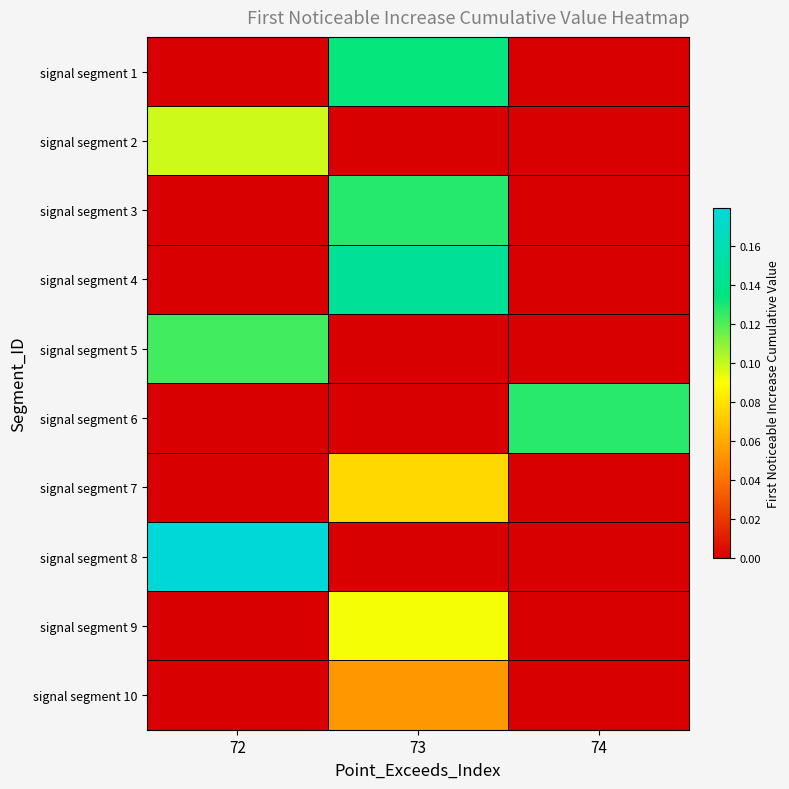

At which category is the sum across all series the highest?

73